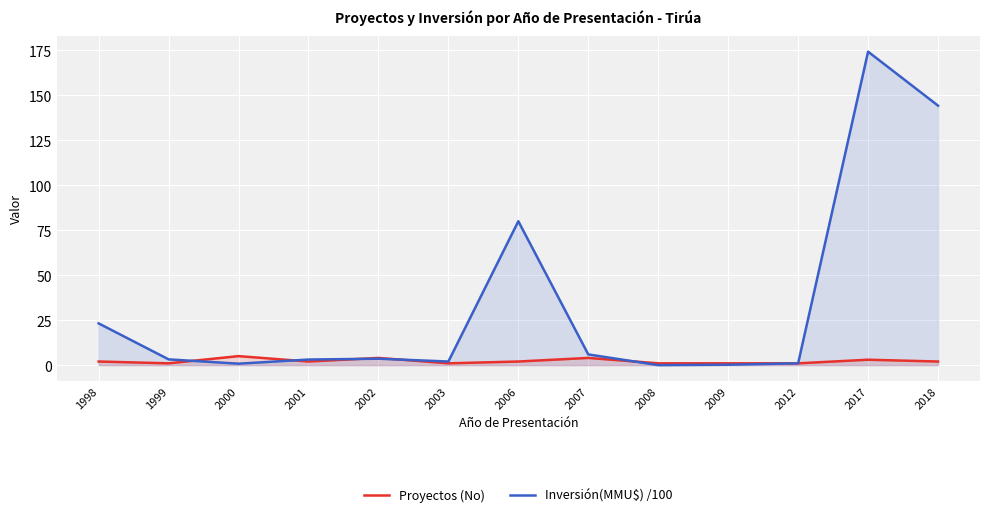

What are all the series names shown in the legend?

Proyectos (No), Inversión(MMU$) /100